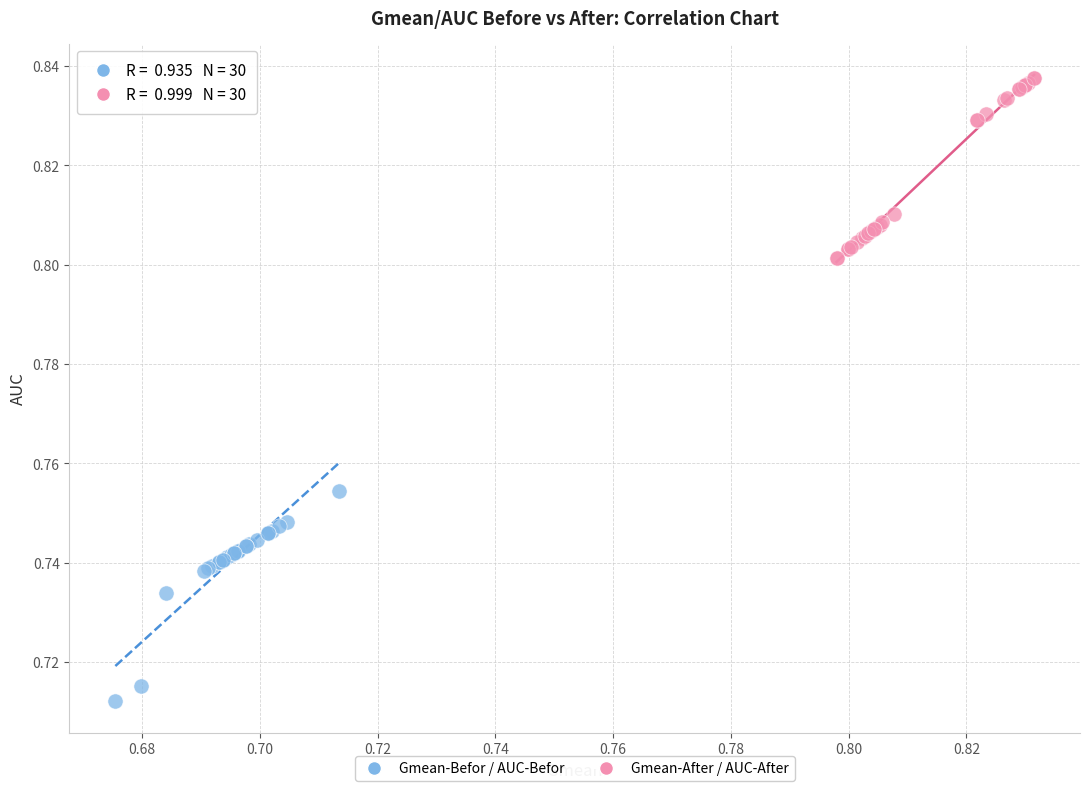

Which series contains the highest Y value?

Gmean-After / AUC-After